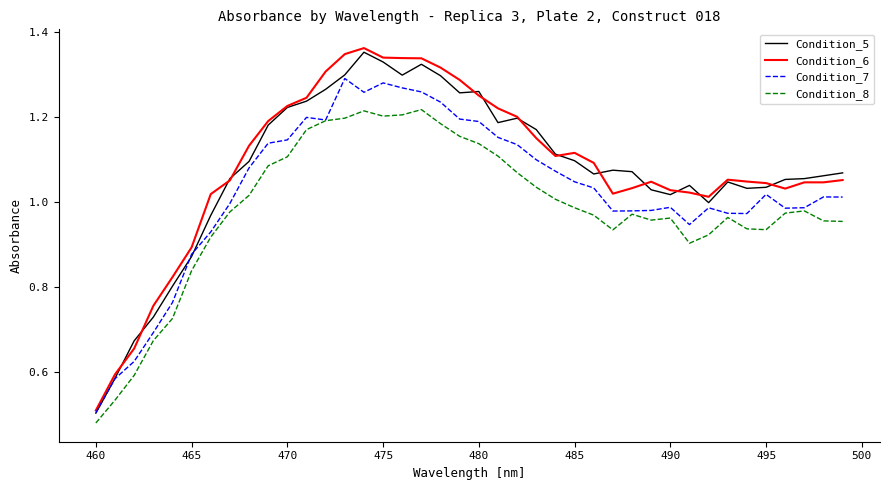

What are all the series names shown in the legend?

Condition_5, Condition_6, Condition_7, Condition_8